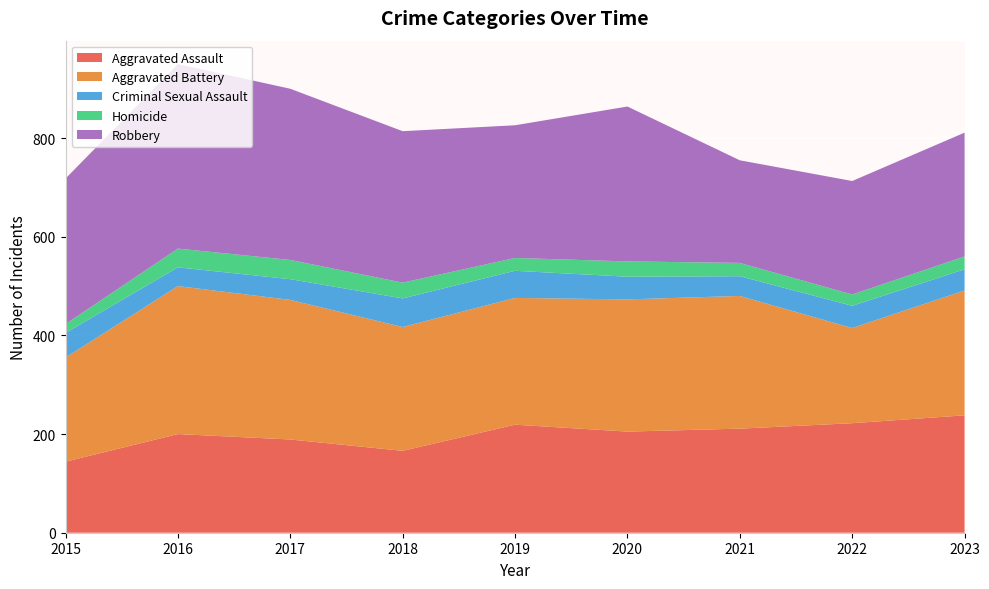

Reading left to right, what are all the values shown in this chart?

Aggravated Assault: 2015=144	2016=200	2017=189	2018=166	2019=219	2020=205	2021=211	2022=222	2023=238
Aggravated Battery: 2015=211	2016=300	2017=283	2018=251	2019=257	2020=268	2021=269	2022=193	2023=253
Criminal Sexual Assault: 2015=50	2016=38	2017=42	2018=58	2019=55	2020=46	2021=40	2022=45	2023=43
Homicide: 2015=18	2016=38	2017=39	2018=32	2019=26	2020=31	2021=27	2022=23	2023=26
Robbery: 2015=295	2016=374	2017=347	2018=307	2019=269	2020=314	2021=208	2022=230	2023=251